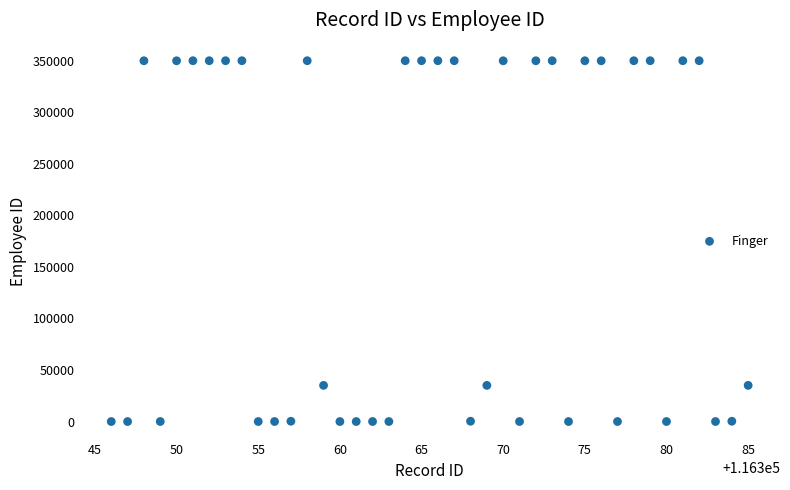

What is the range of X values (max minus min)?

39